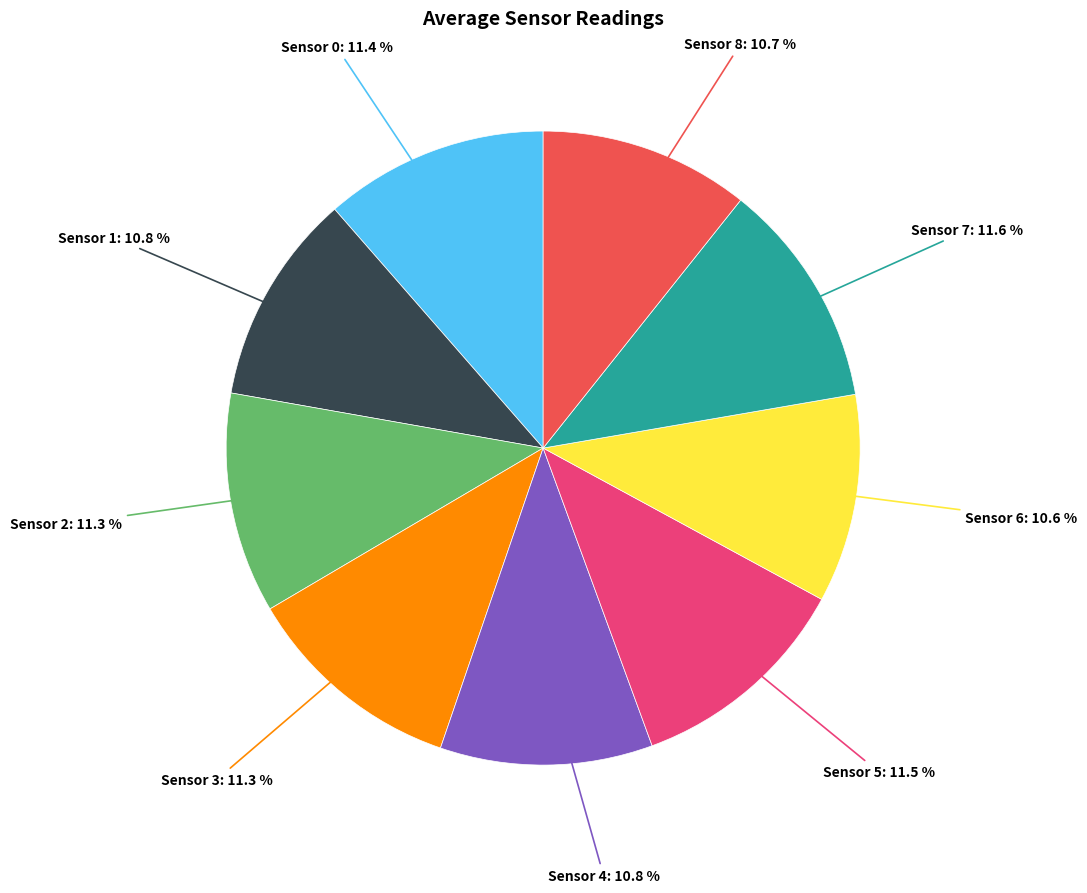

Does any single category account for the majority?

No